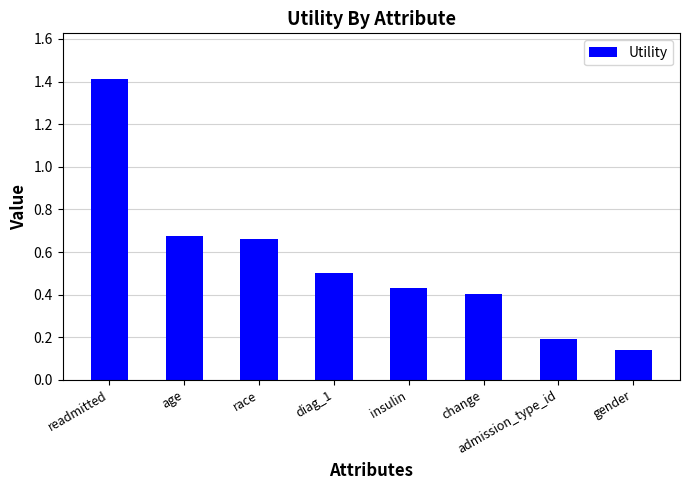

What is the difference between the second highest and second lowest values?

0.5